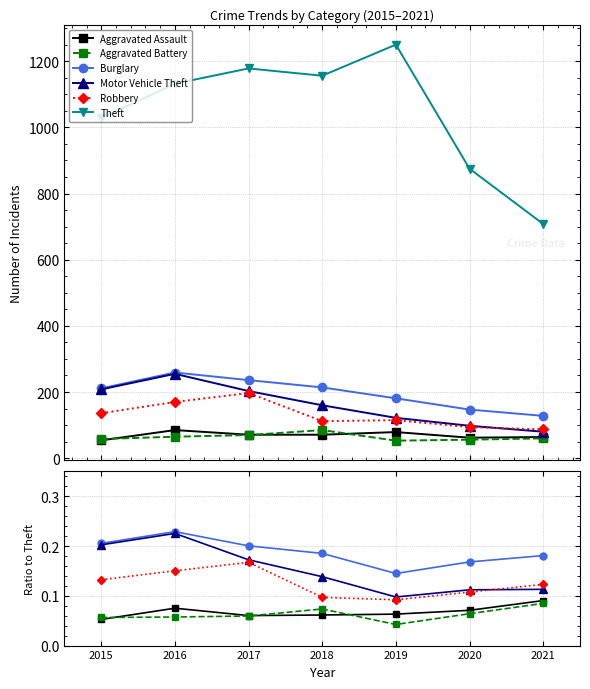

Count the Robbery values in the range 0 to 1.

7